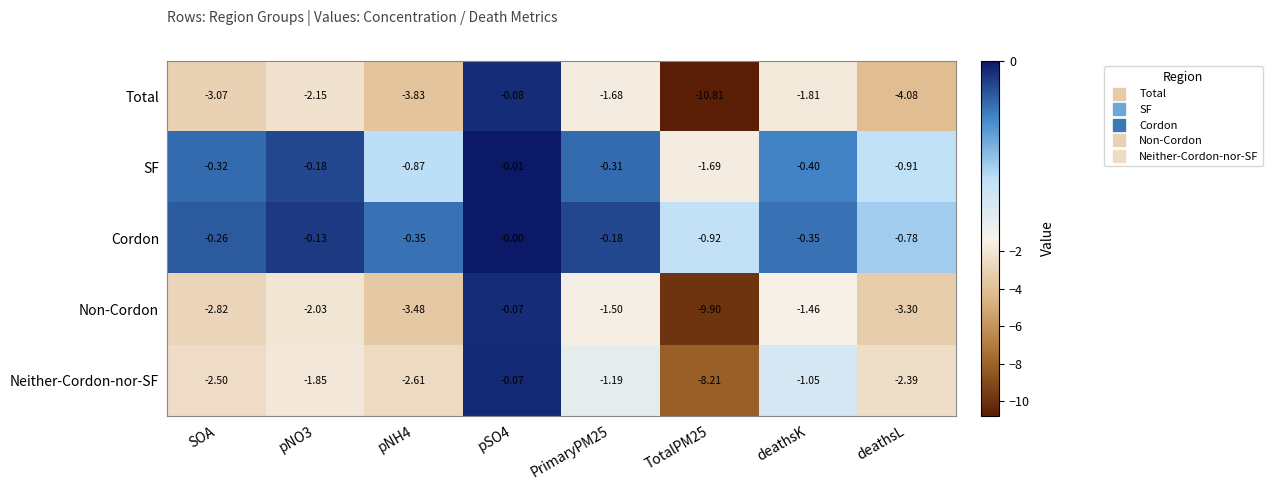

At deathsK, list the series in order from smallest to largest.

Total, Non-Cordon, Neither-Cordon-nor-SF, SF, Cordon